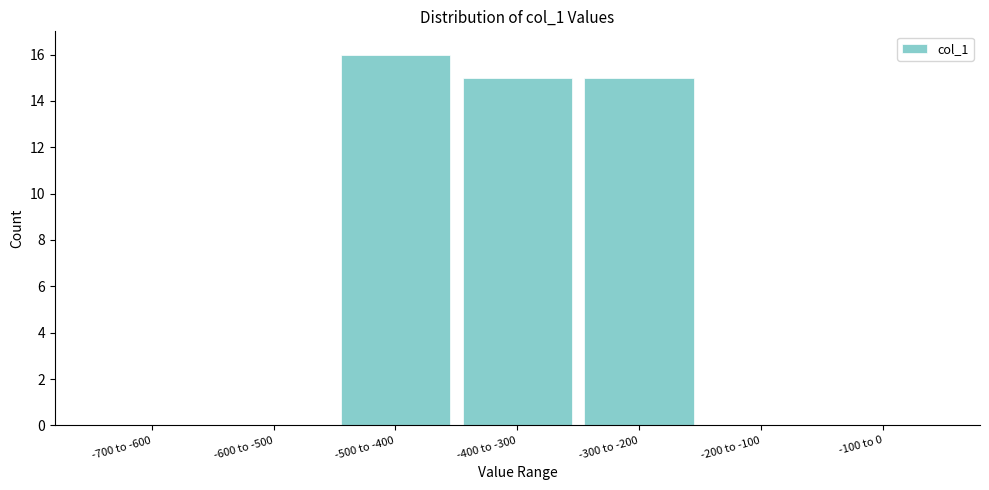

Reading left to right, what are all the values shown in this chart?

-700 to -600=0	-600 to -500=0	-500 to -400=16	-400 to -300=15	-300 to -200=15	-200 to -100=0	-100 to 0=0